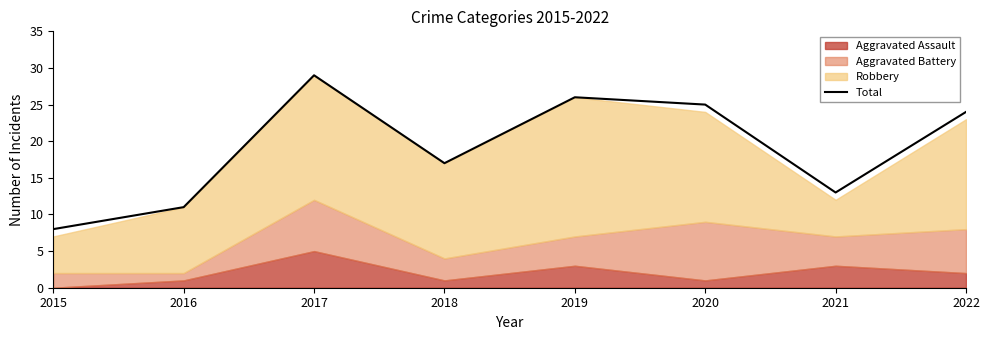

True or false: the data shows 17 at 2018.

True